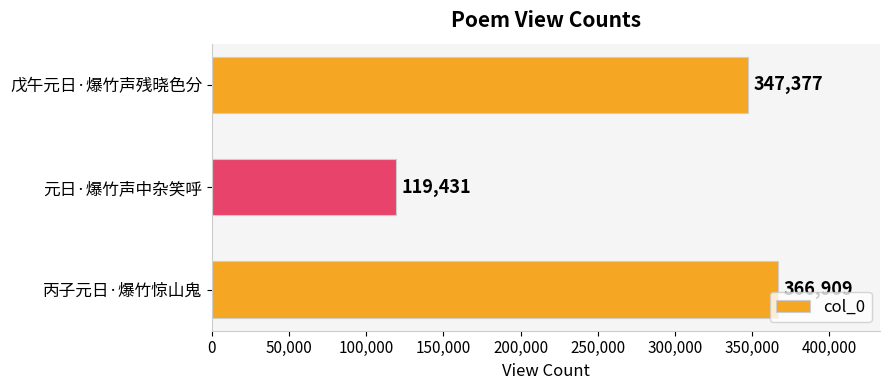

The value at 元日·爆竹声中杂笑呼 is 119431. True or false?

True